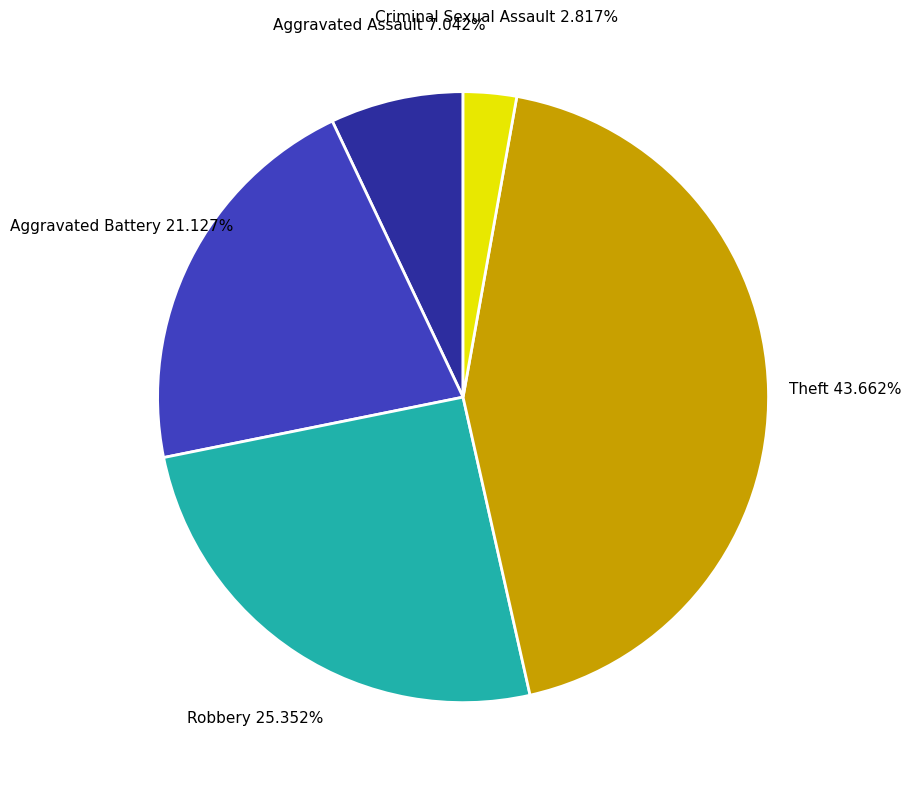

What percentage is the Aggravated Assault slice, to the nearest percent?

7%